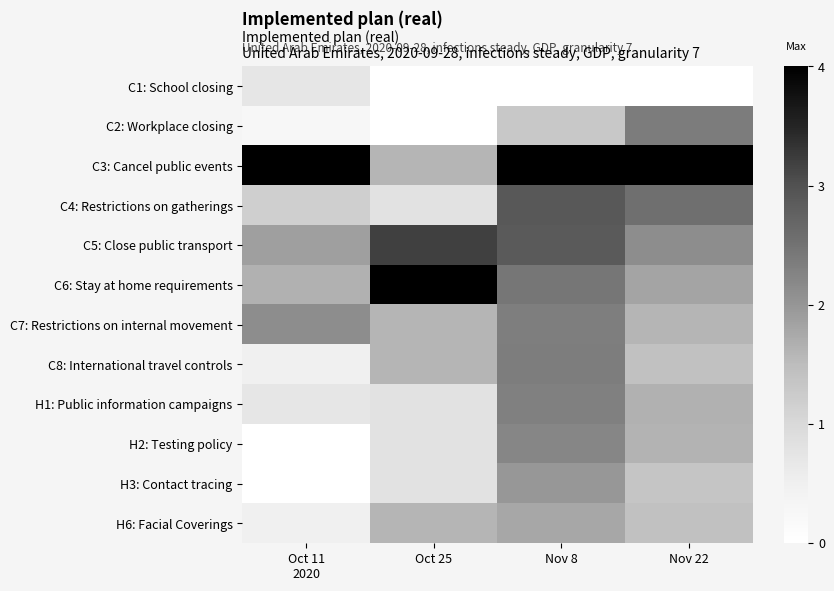

List the series in order of their peak value, lowest first.

C1: School closing, H6: Facial Coverings, H3: Contact tracing, H2: Testing policy, H1: Public information campaigns, C7: Restrictions on internal movement, C8: International travel controls, C2: Workplace closing, C4: Restrictions on gatherings, C5: Close public transport, C3: Cancel public events, C6: Stay at home requirements